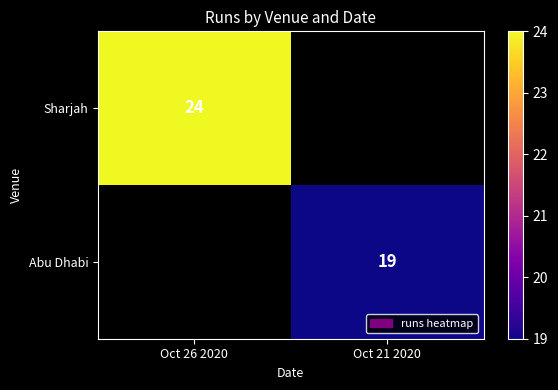

True or false: Sharjah has a value of 35.4 at Oct 26 2020.

False